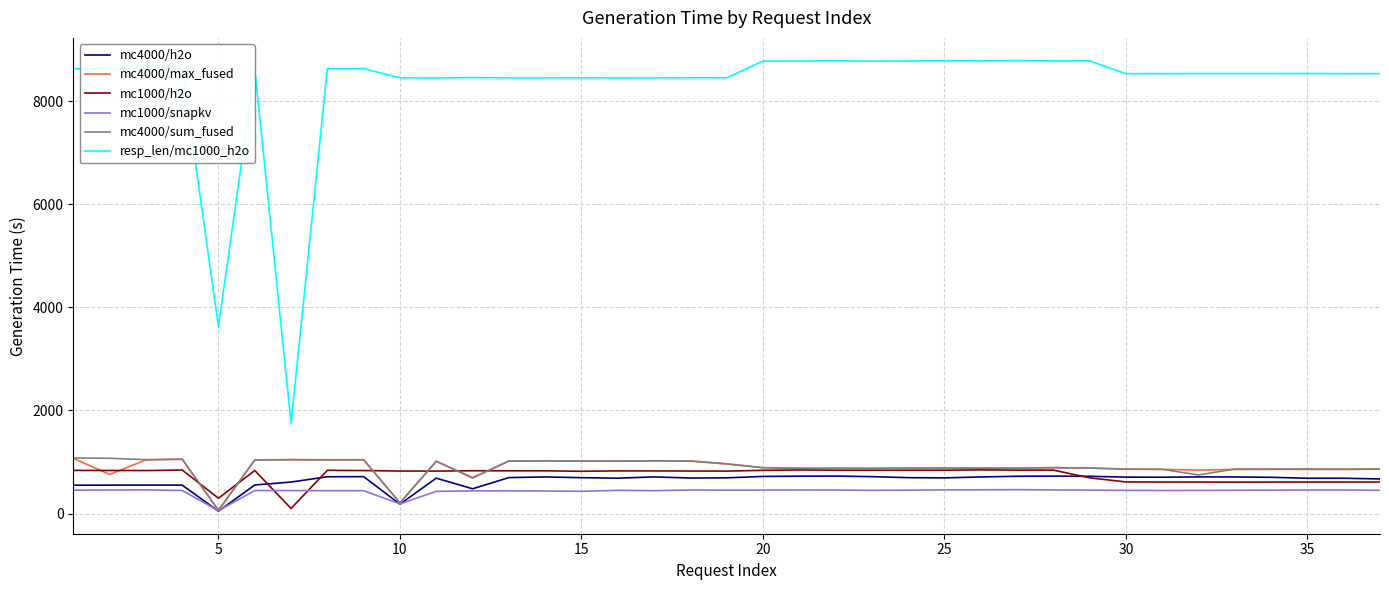

Which series has the largest total across all categories?

resp_len/mc1000_h2o